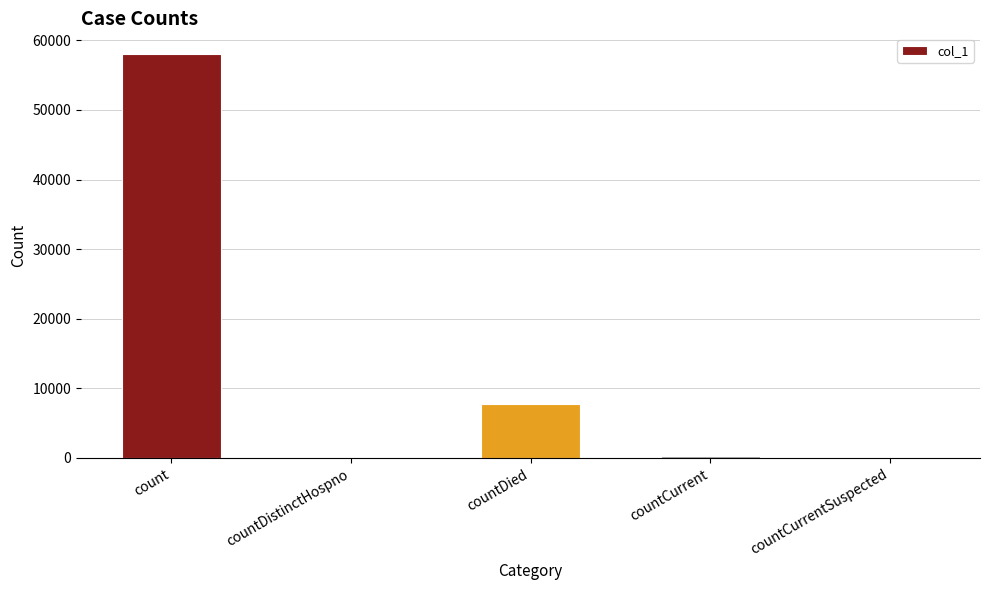

The chart shows a value of 58105 at count. True or false?

True